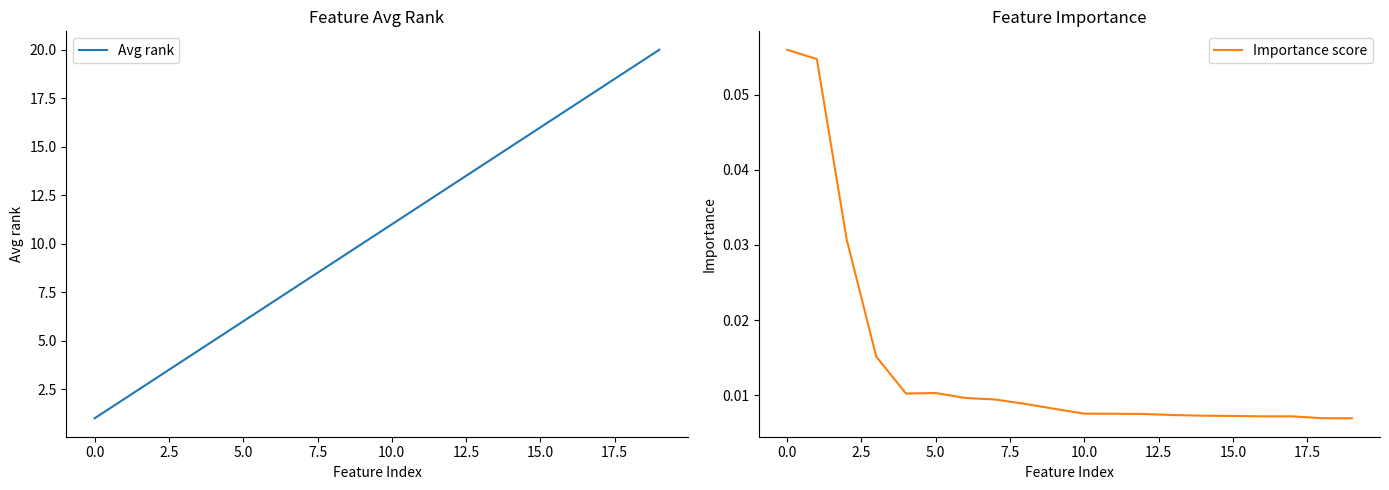

What is the difference between the maximum and minimum values in the Avg rank series?

19